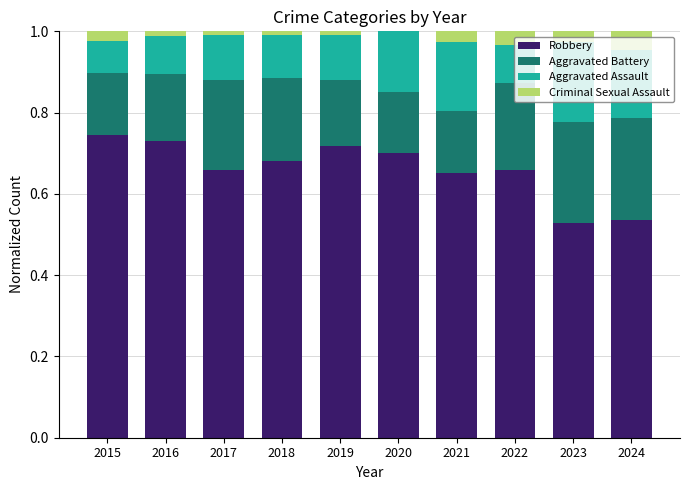

True or false: Robbery has a value of 0.7 at 2015.

True